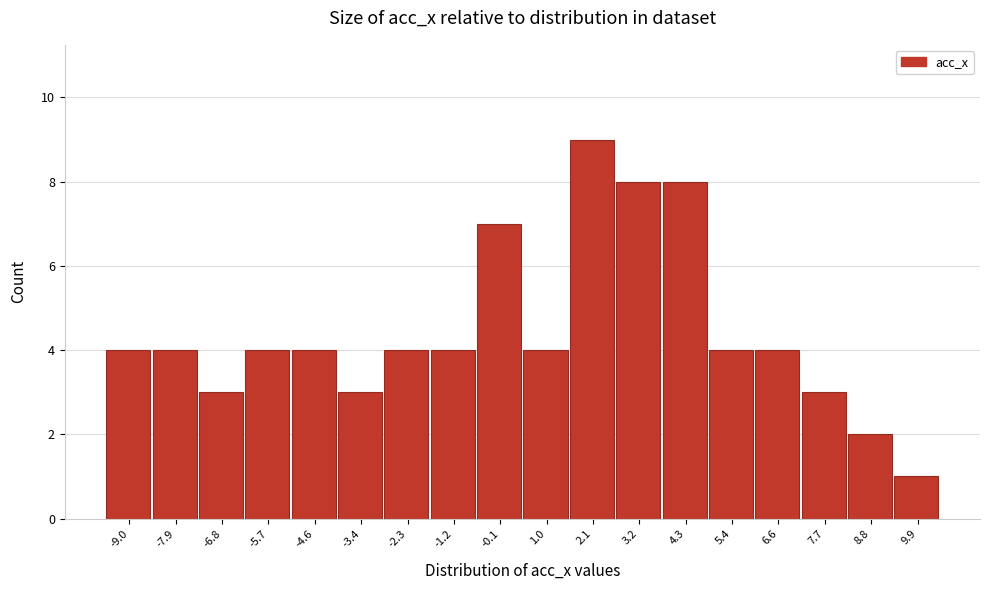

Reading right to left, extract all data points from this chart.

1	2	3	4	4	8	8	9	4	7	4	4	3	4	4	3	4	4